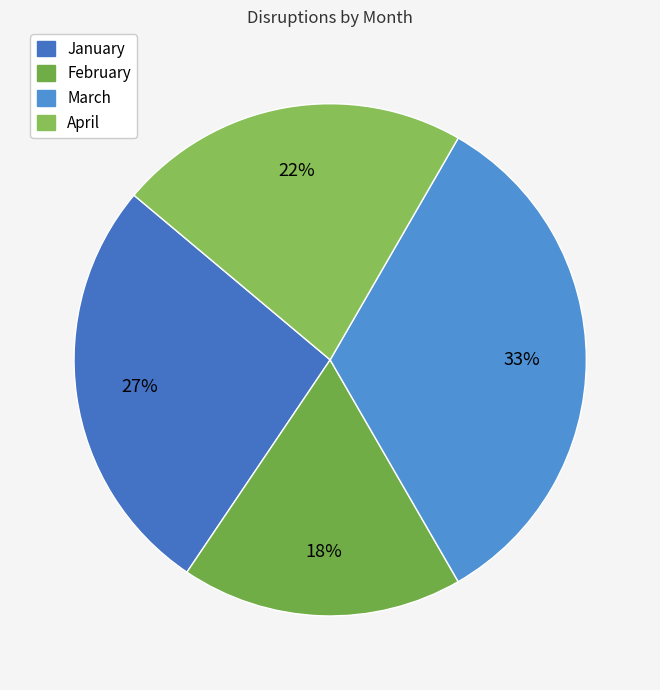

Is there any slice that represents more than half of the pie?

No